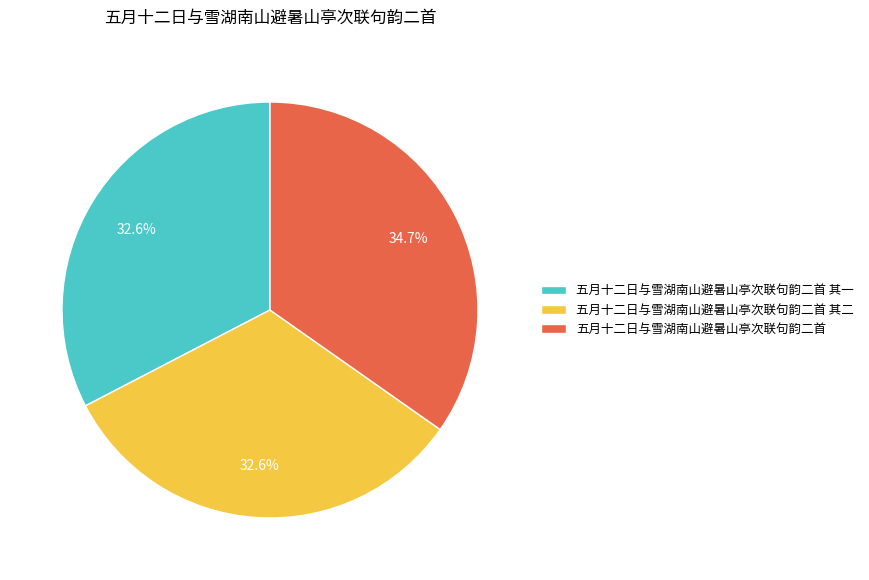

To the nearest percent, what is the average slice percentage?

33%